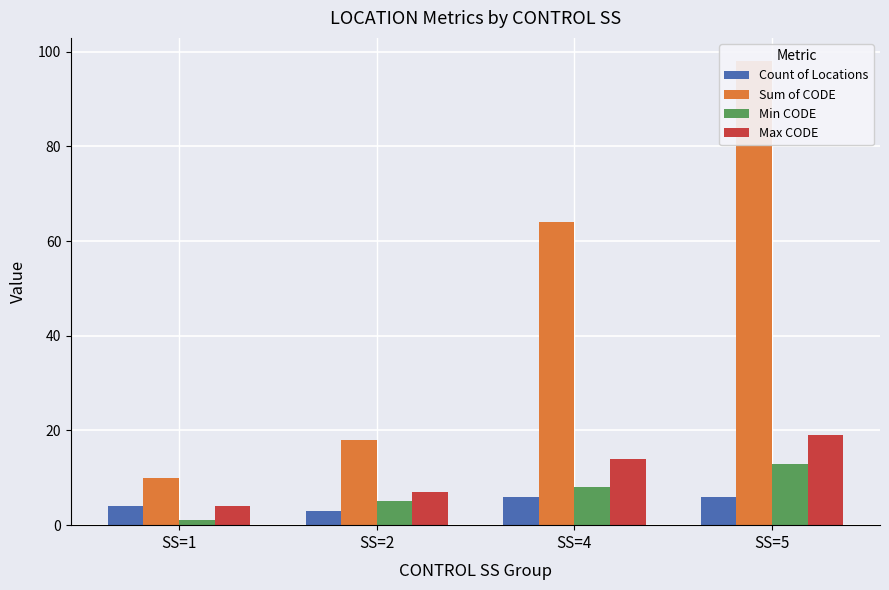

What is the approximate value of Max CODE at SS=5, to the nearest 10?

20